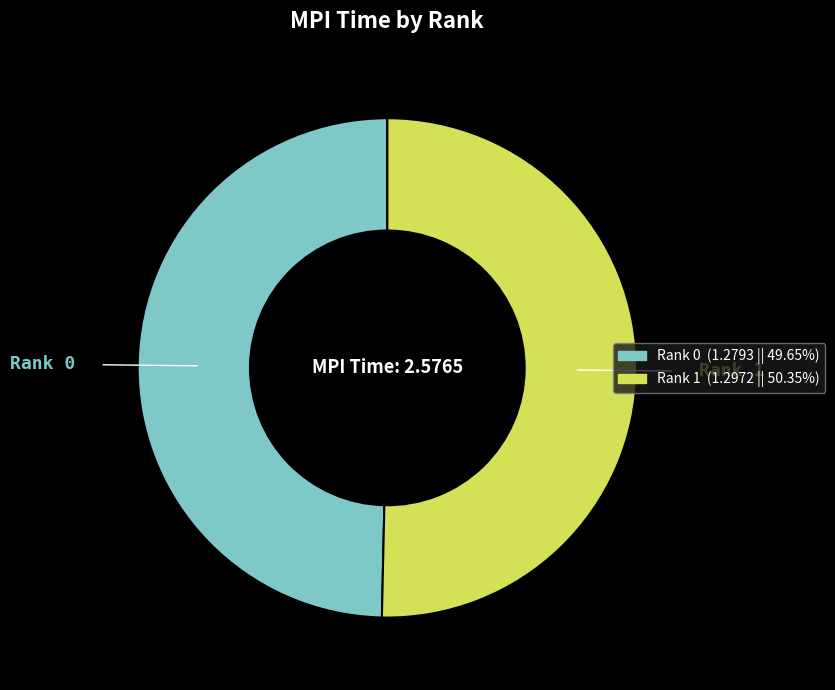

Rank the categories by value from lowest to highest.

Rank 0, Rank 1